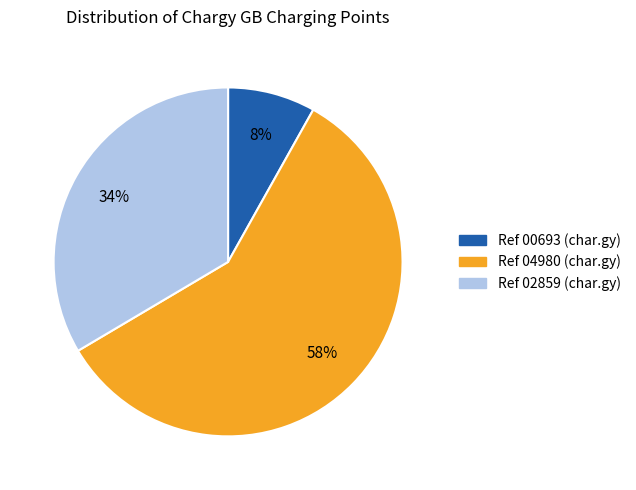

Do Ref 00693 (char.gy) and Ref 02859 (char.gy) together represent more than half of the pie?

No